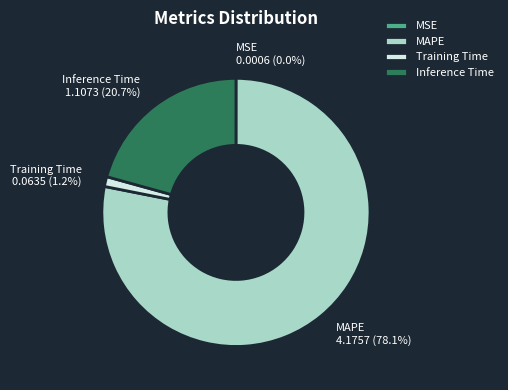

Do MAPE and Inference Time together represent more than half of the pie?

Yes